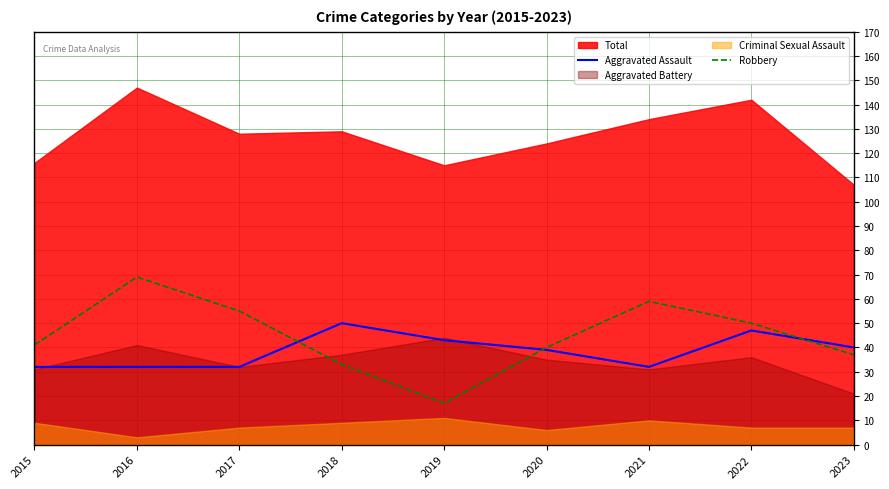

What is the difference between the Robbery values at 2023 and 2018?

4